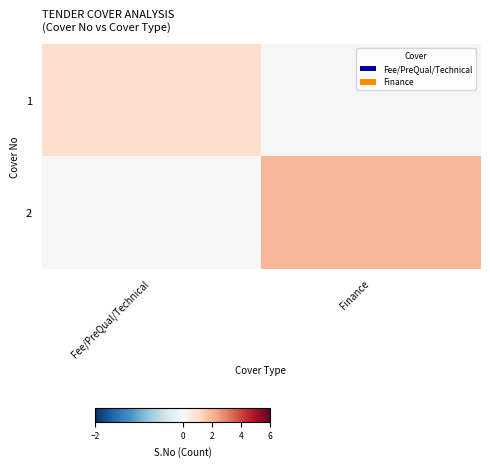

At how many categories does at least one series exceed 0?

2